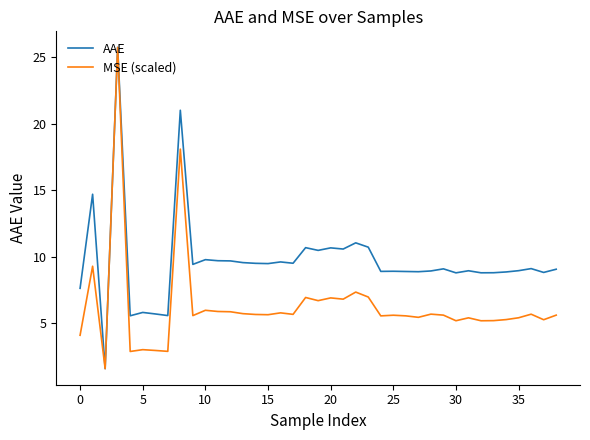

How many lines are shown in the chart?

2